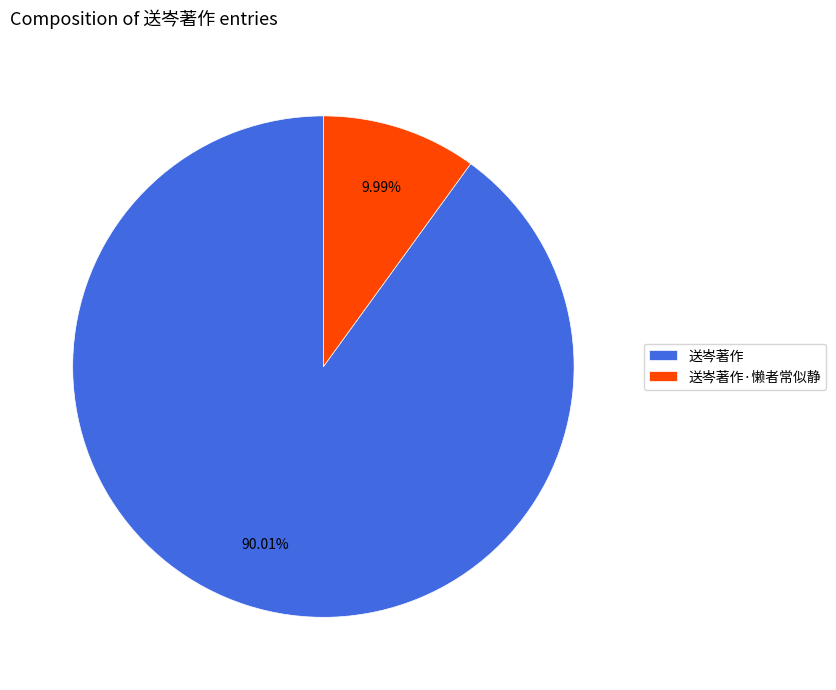

Is the sum of 送岑著作·懒者常似静 and 送岑著作 greater than half?

Yes